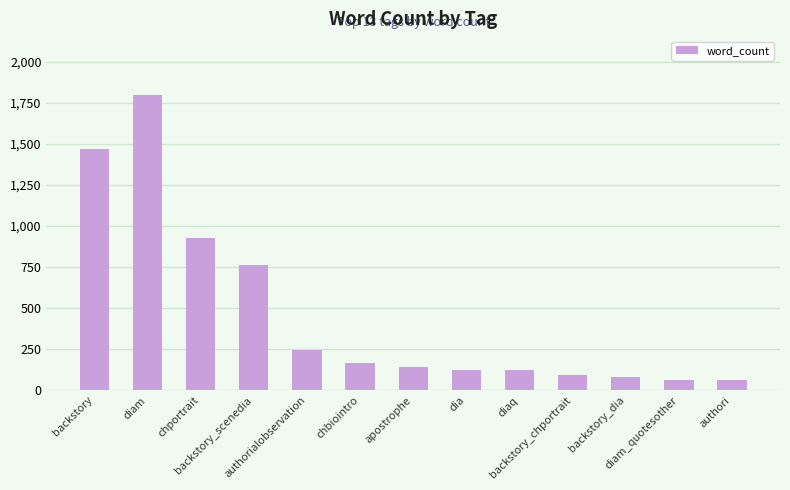

What is the maximum value shown in the chart?

1796